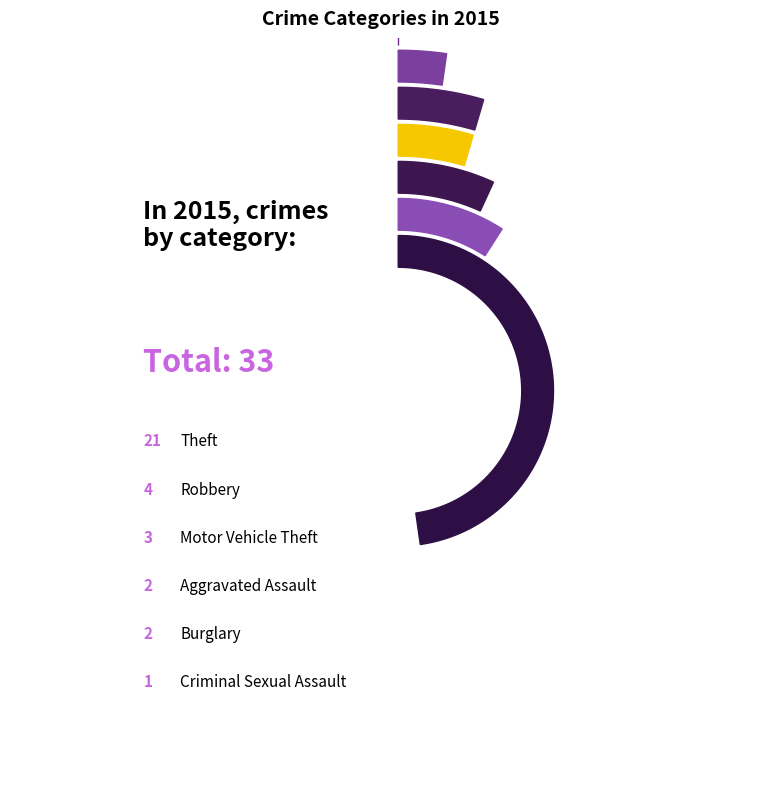

Rank the categories by value from lowest to highest.

Aggravated Battery, Criminal Sexual Assault, Aggravated Assault, Burglary, Motor Vehicle Theft, Robbery, Theft